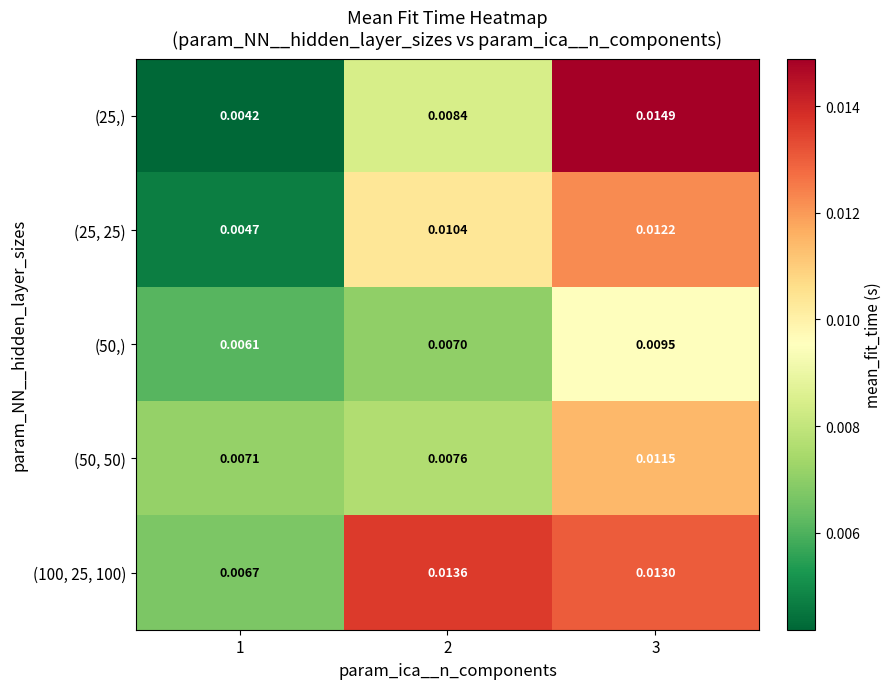

How many categories are shown in the chart?

3